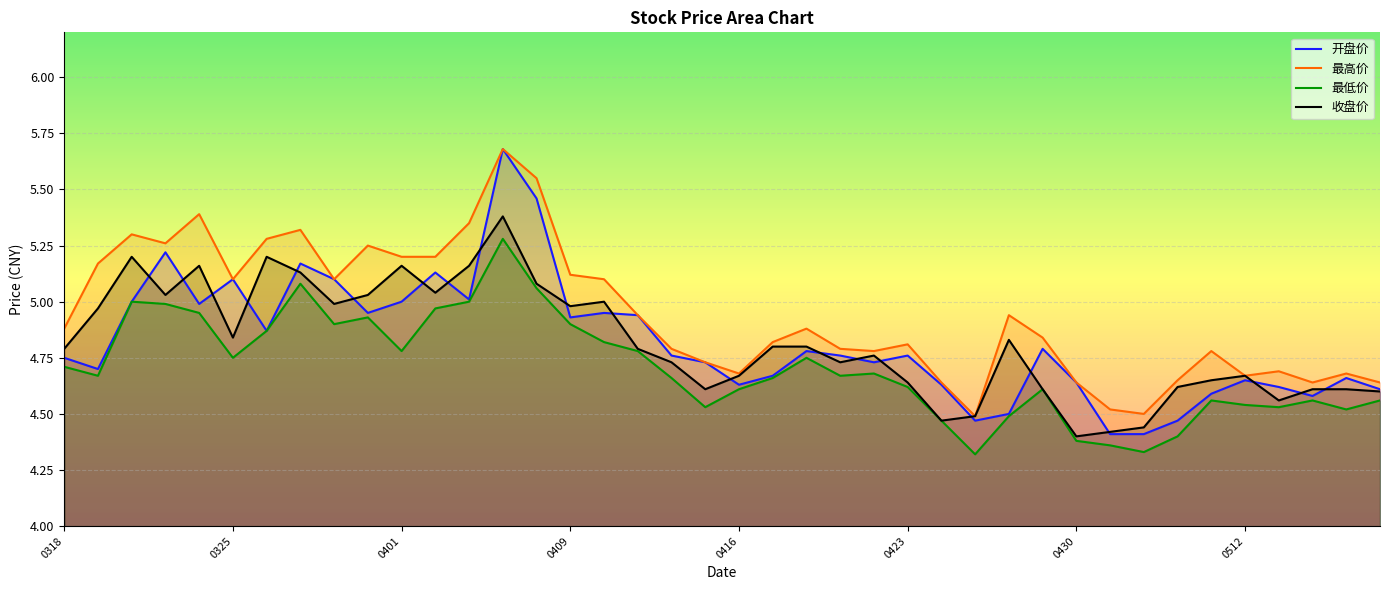

What are all the series names shown in the legend?

开盘价, 最高价, 最低价, 收盘价